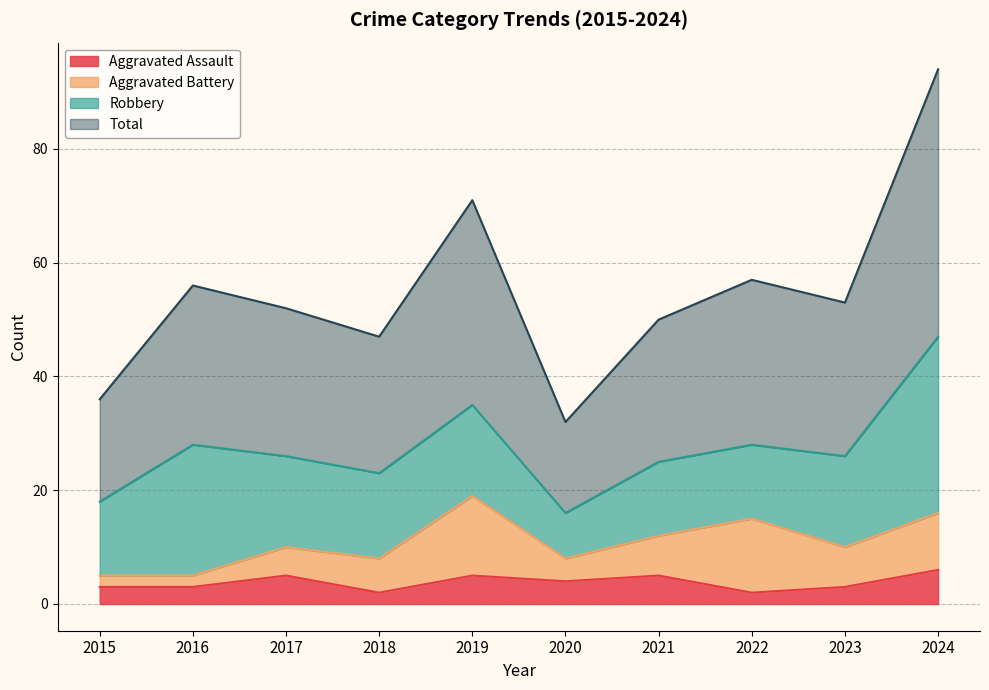

What is the minimum value for Total?

32